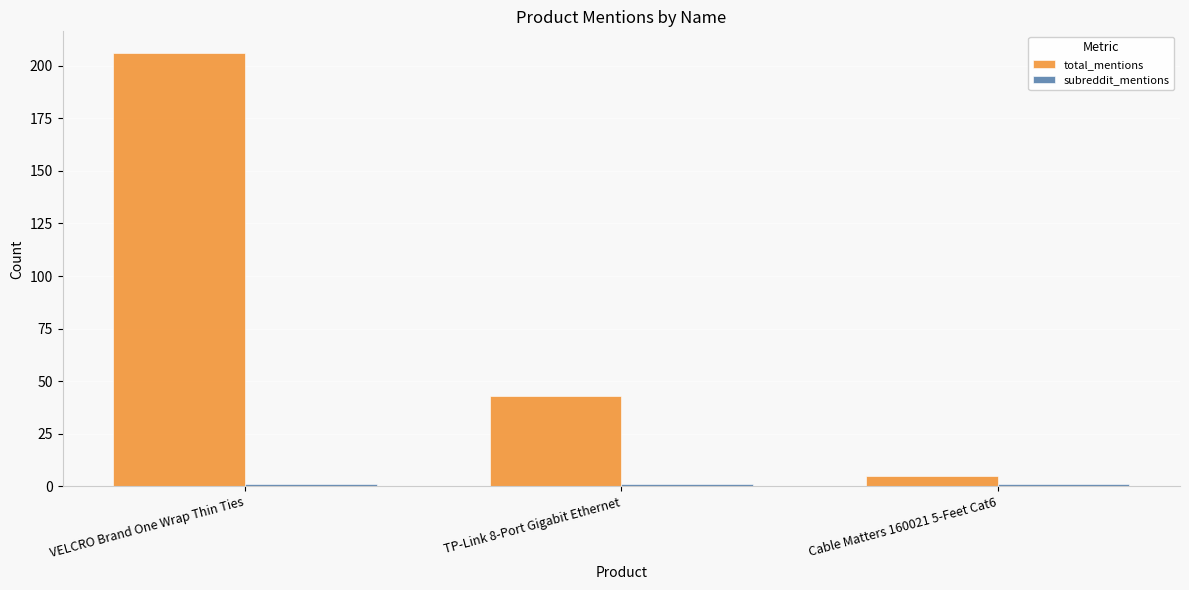

What is the label of the 2nd bar from the right?

TP-Link 8-Port Gigabit Ethernet